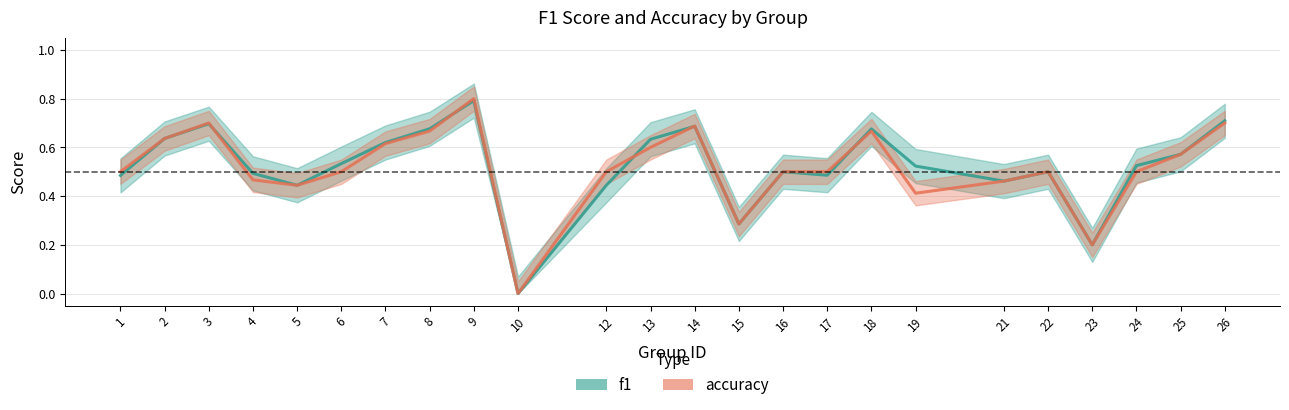

Rank the series by their maximum value, from lowest to highest.

f1, accuracy